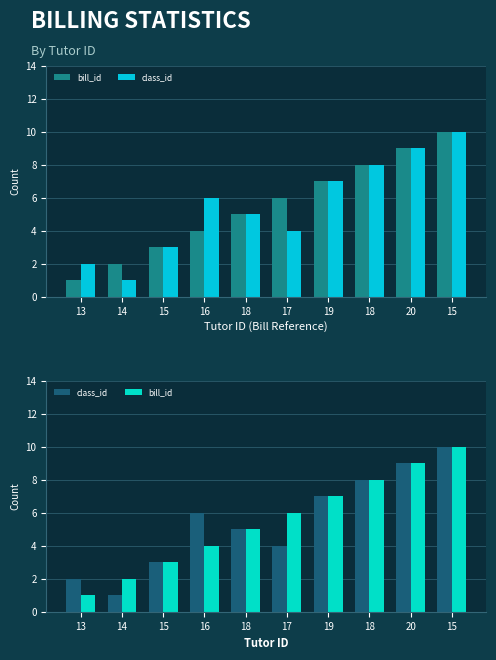

What is the difference between the maximum and minimum values in the class_id series?

9